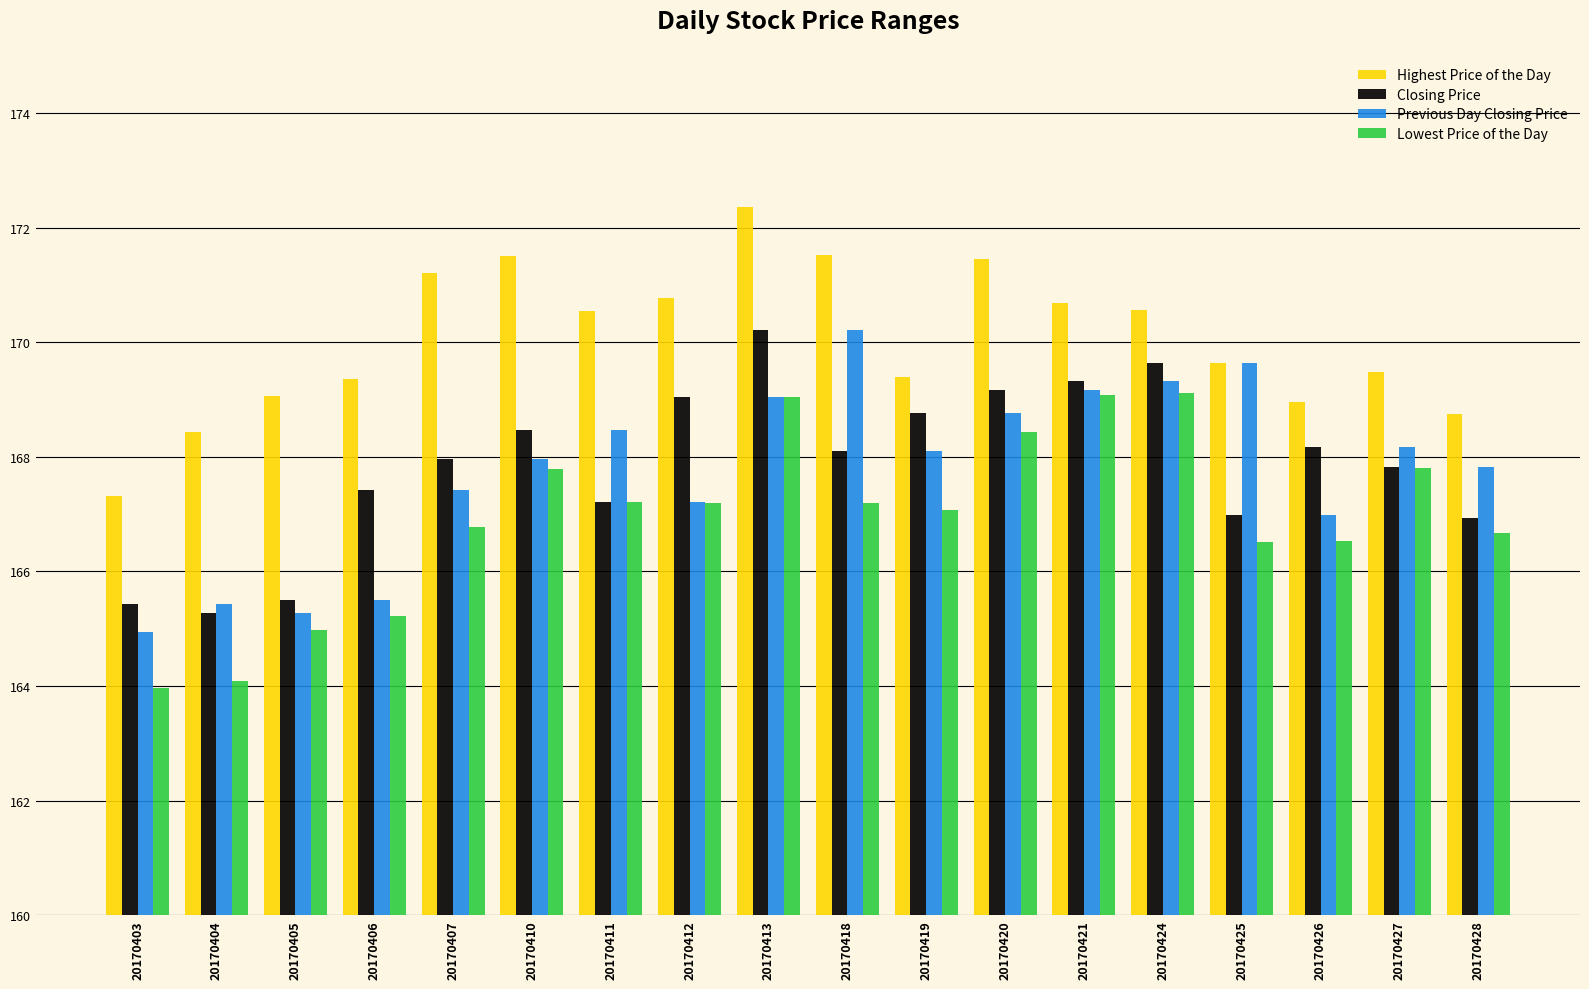

What is the average value of the Highest Price of the Day series?

170.1